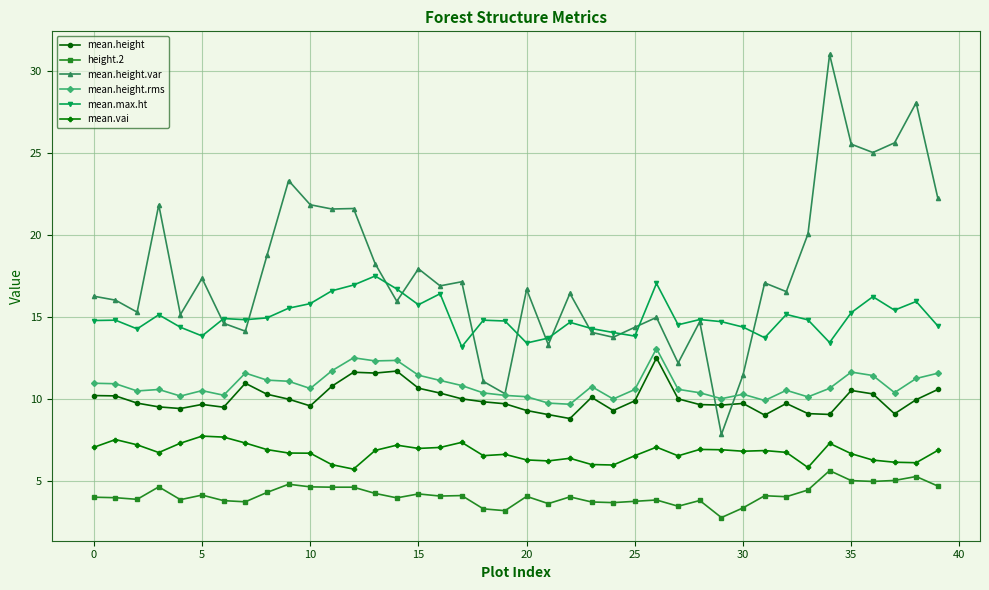

What are all the series names shown in the legend?

mean.height, height.2, mean.height.var, mean.height.rms, mean.max.ht, mean.vai